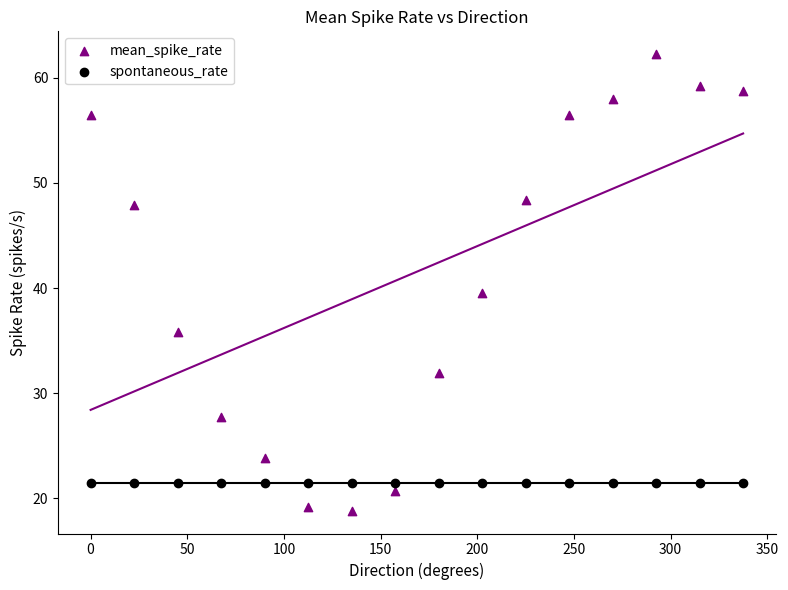

Which series contains the highest Y value?

mean_spike_rate